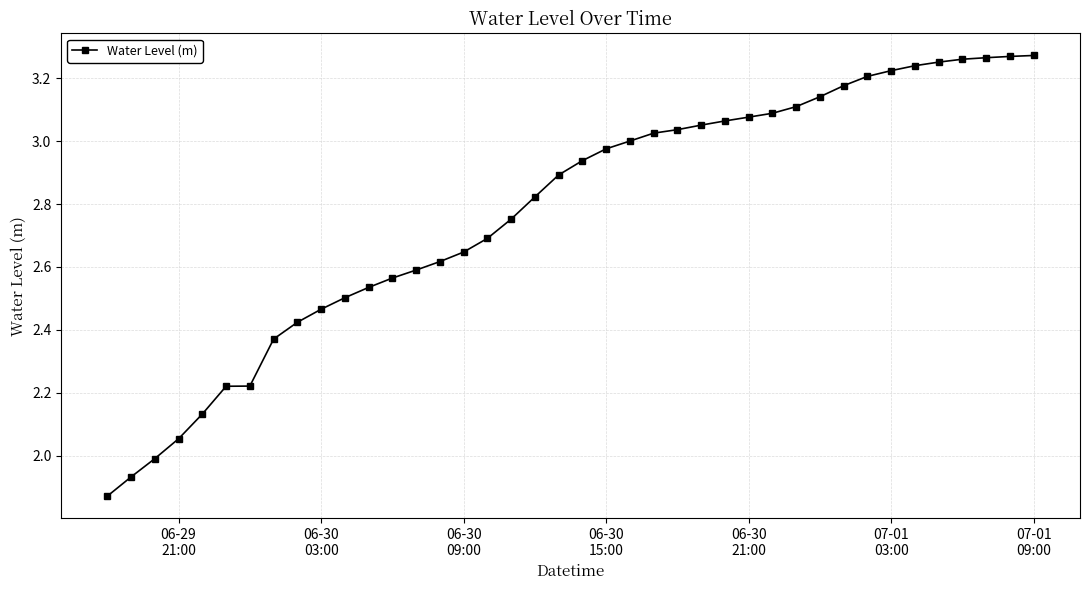

What is the sum of all values?

111.0